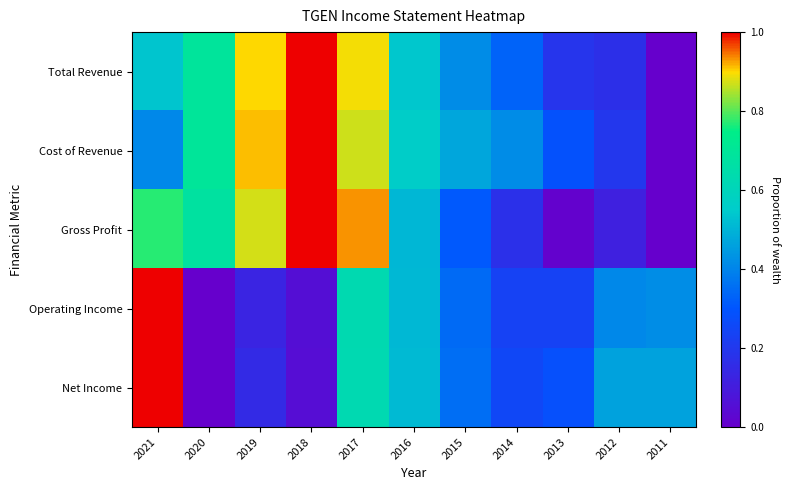

At how many categories does at least one series exceed 0?

11